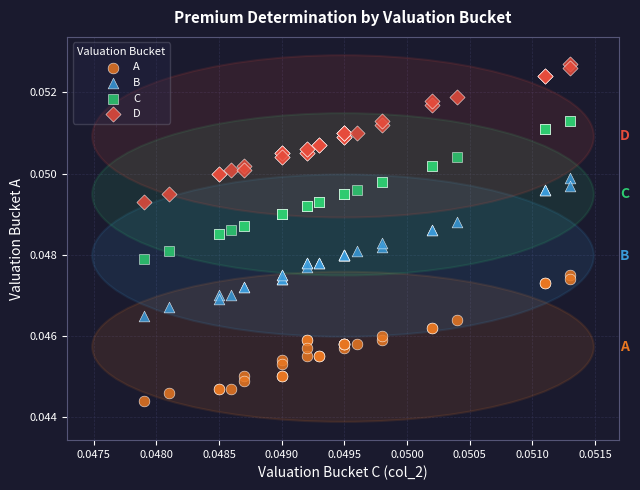

Which series reaches the minimum Y coordinate?

A